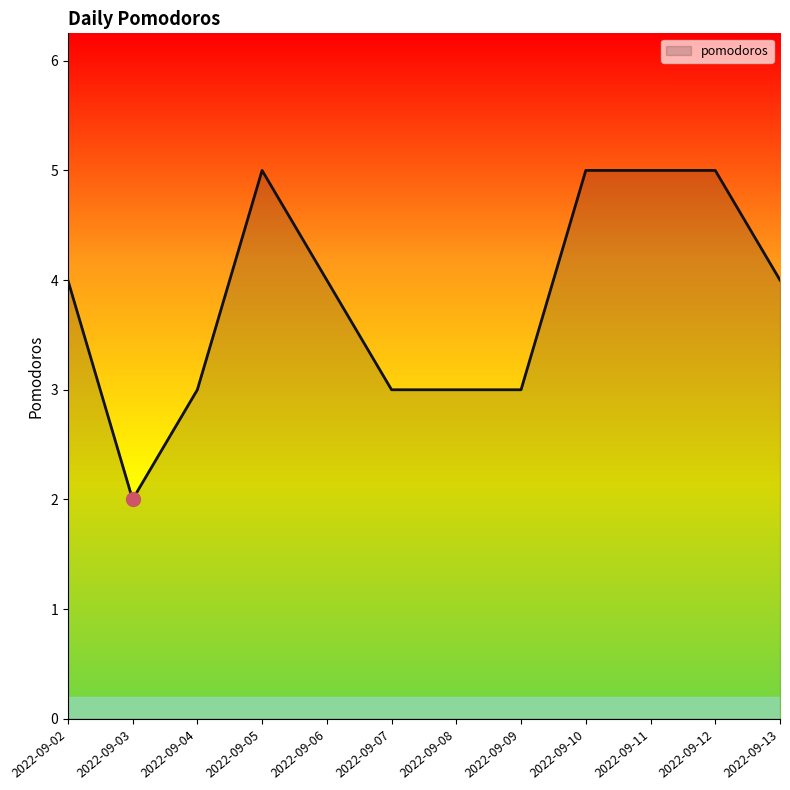

At which category does the chart reach its minimum across all series?

2022-09-03